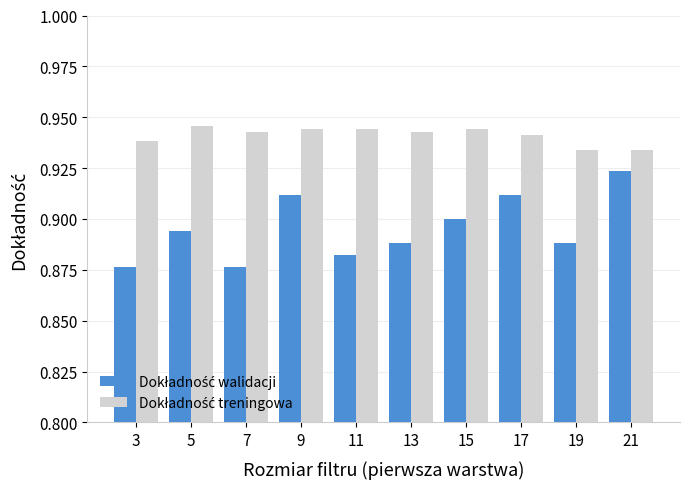

What is the total value across all series at 19?

1.8